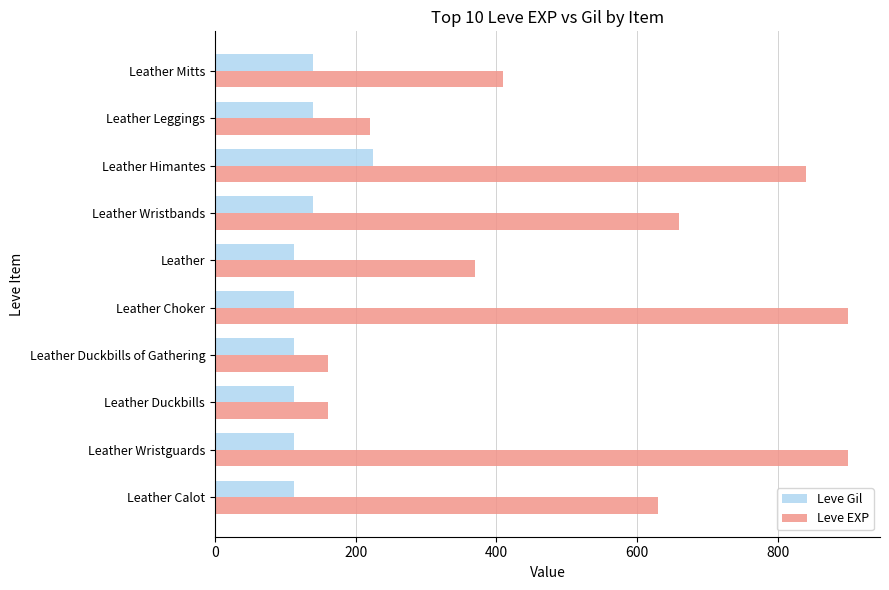

Which series has the widest spread of values?

Leve EXP